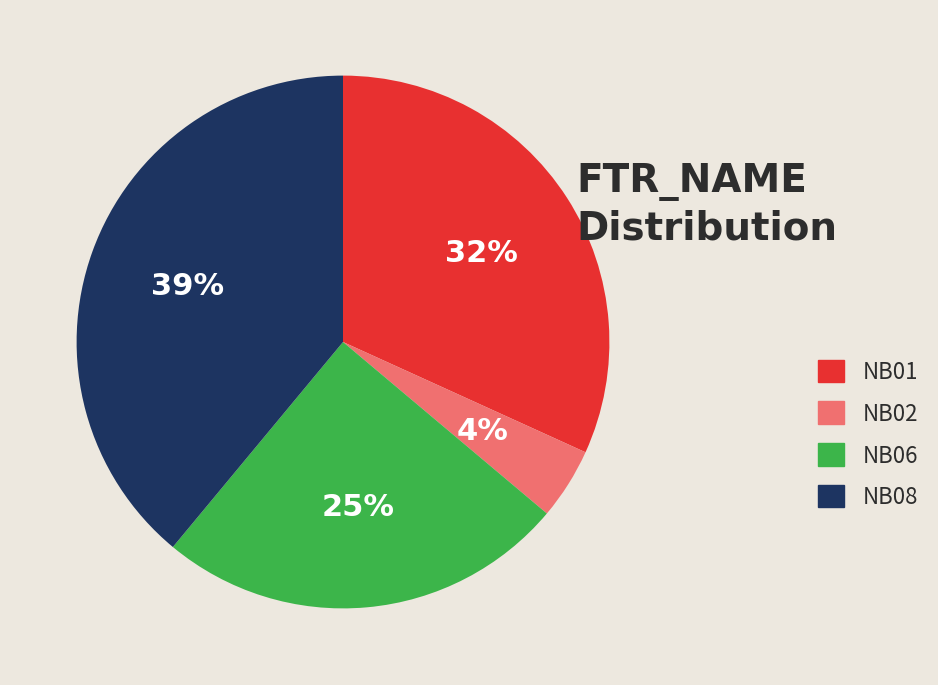

To the nearest percent, what is the difference between the NB01 and NB06 slice percentages?

7%